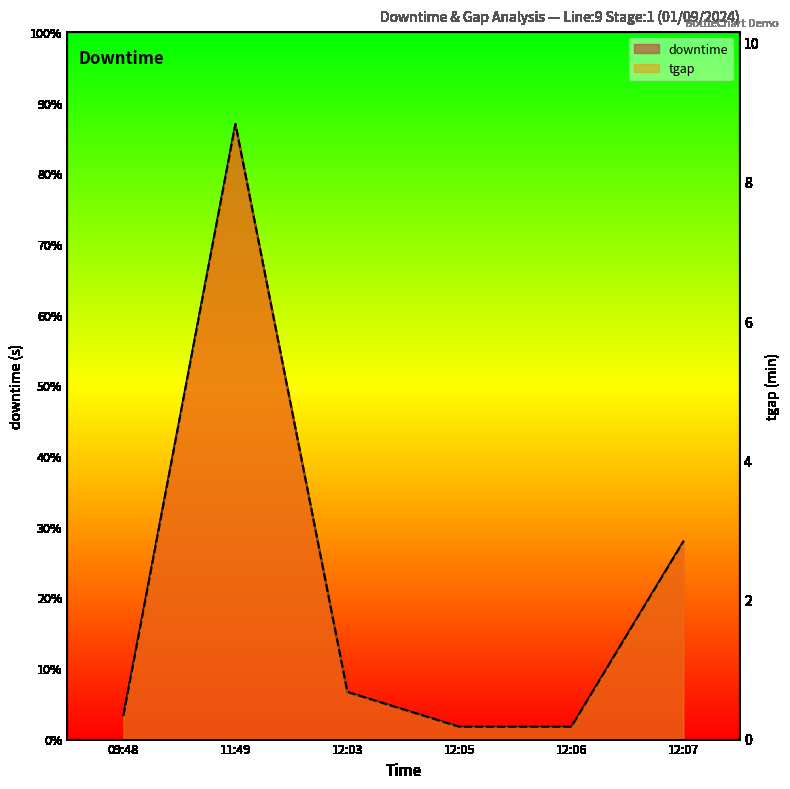

At which category is the sum across all series the highest?

11:49